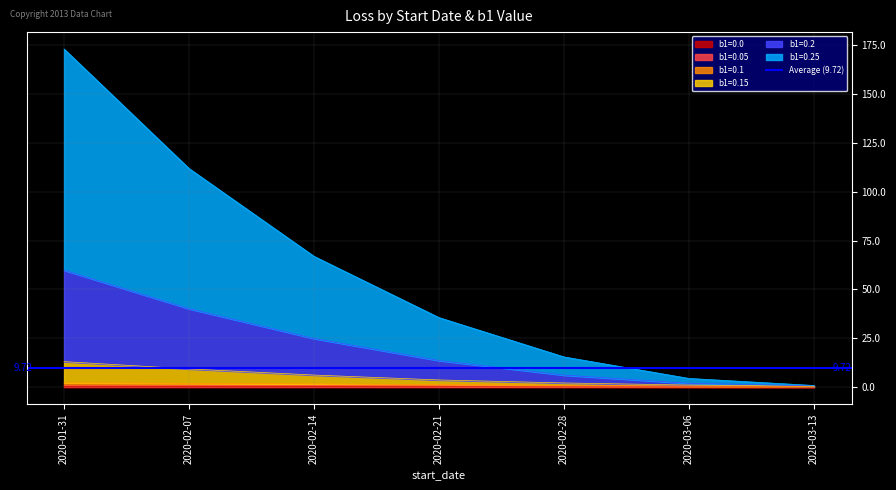

True or false: b1=0.15 has a value of 13.7 at 2020-02-21.

True